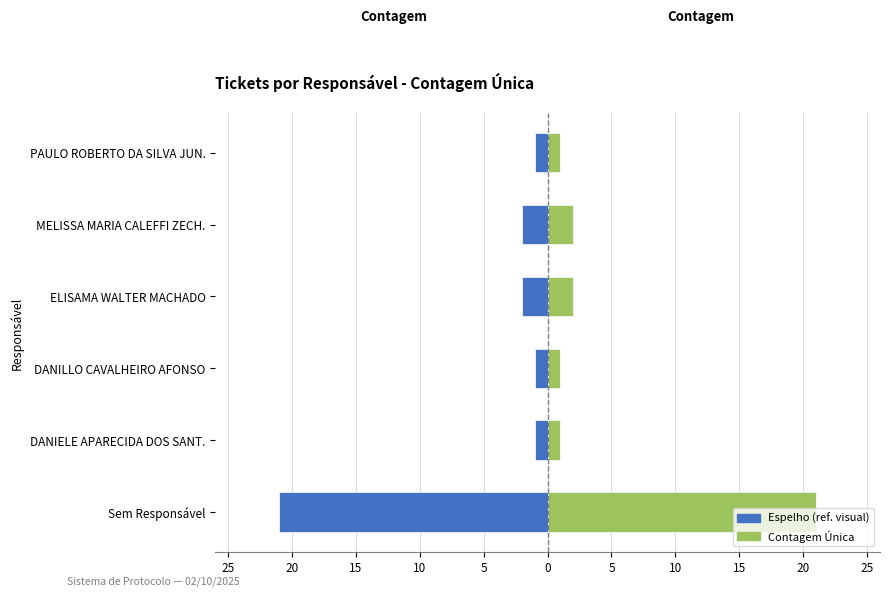

What is the greatest value displayed?

21